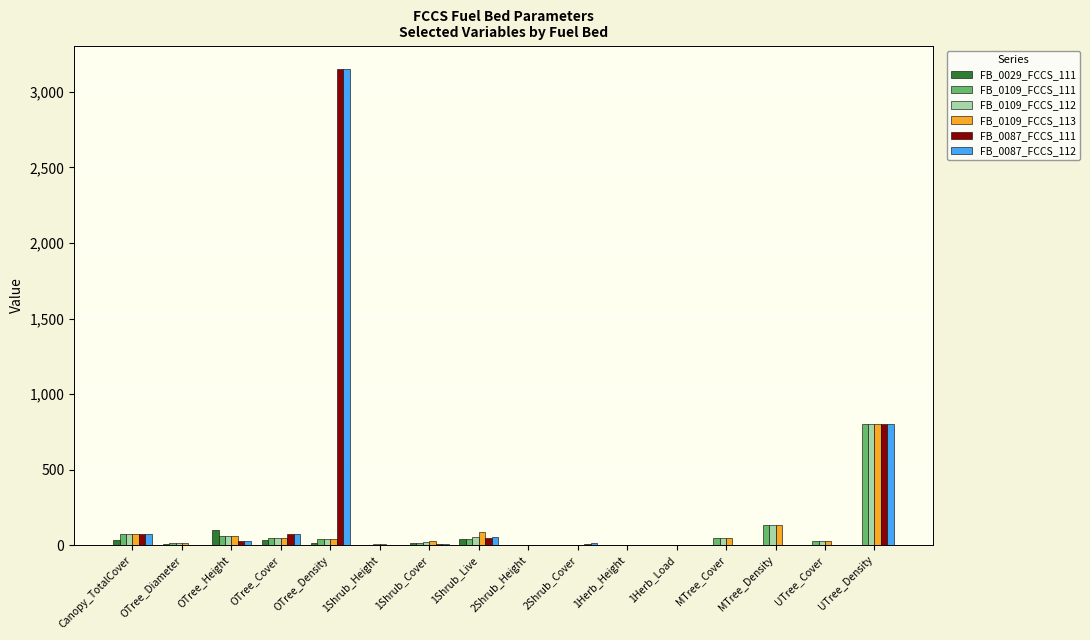

How many series are shown in this chart?

6